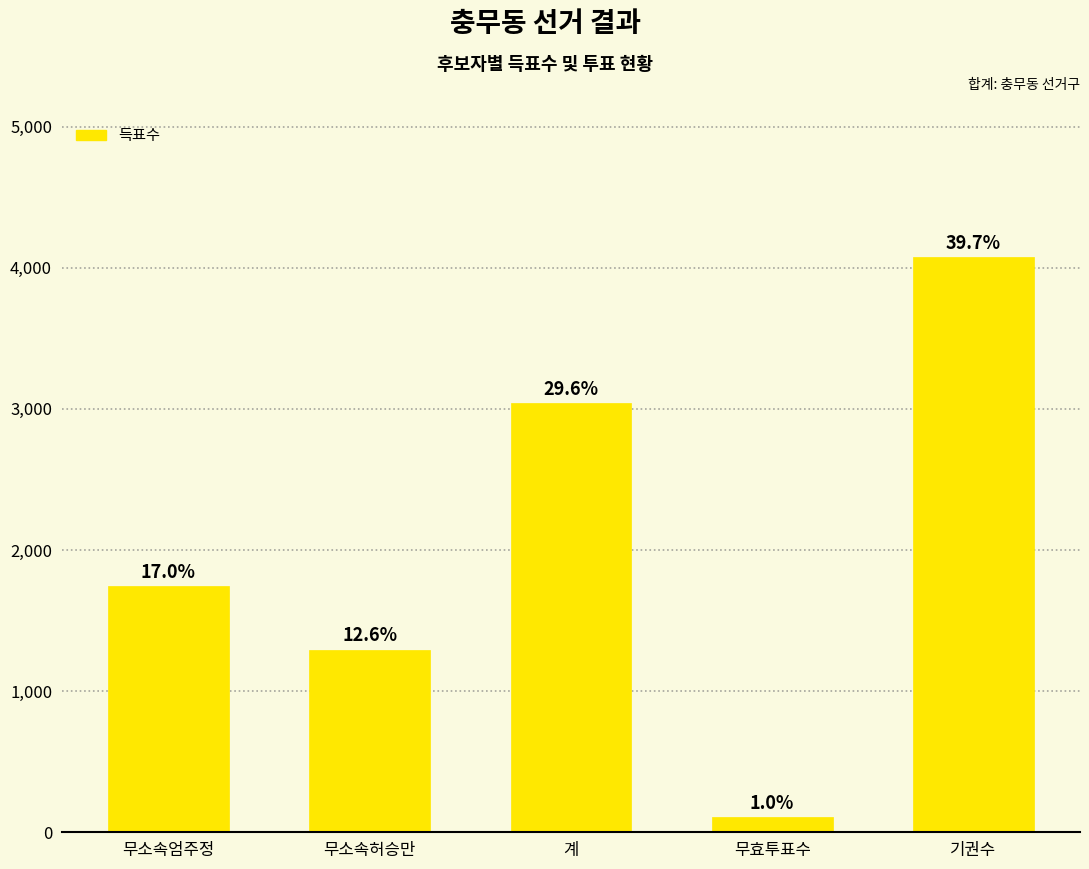

What is the difference between the values at 계 and 무소속허승만?

1746